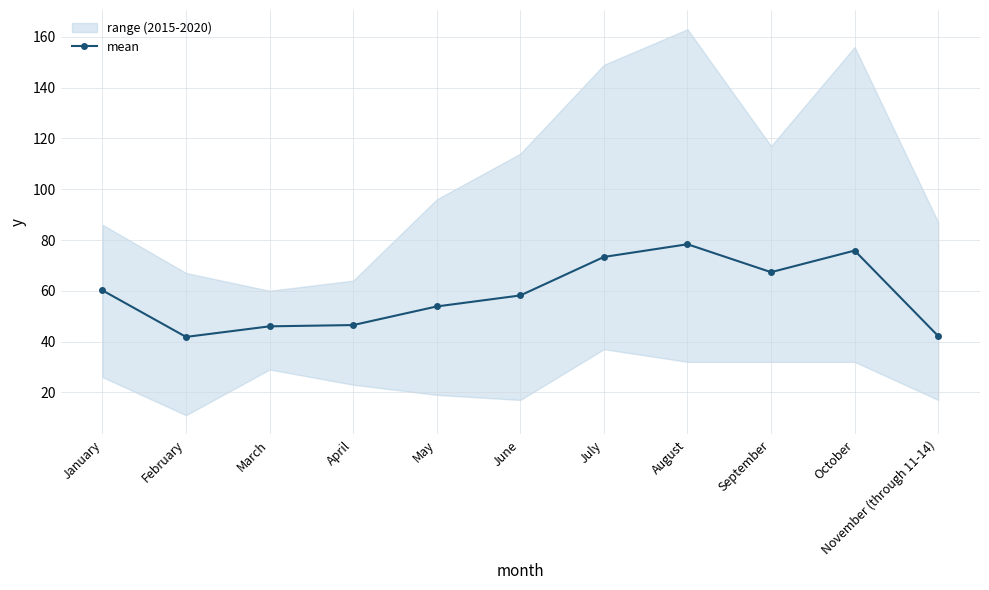

Between May and April, which is larger?

May